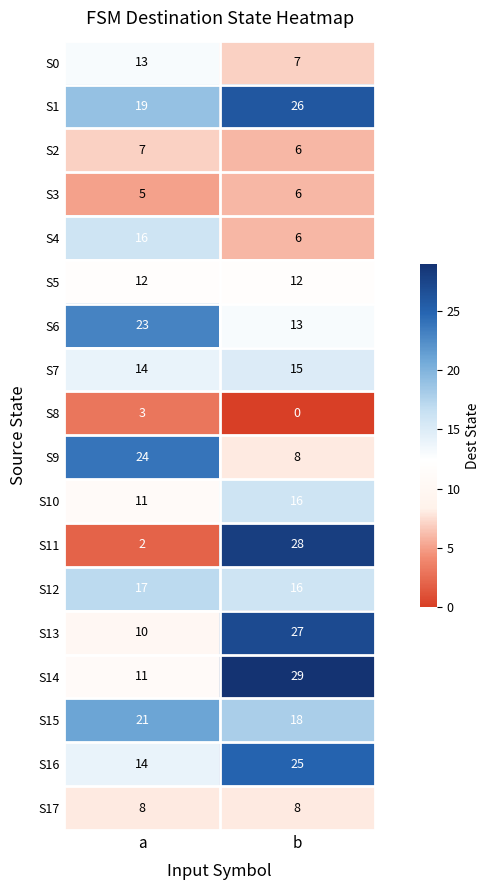

What is the total value across all series at b?

266